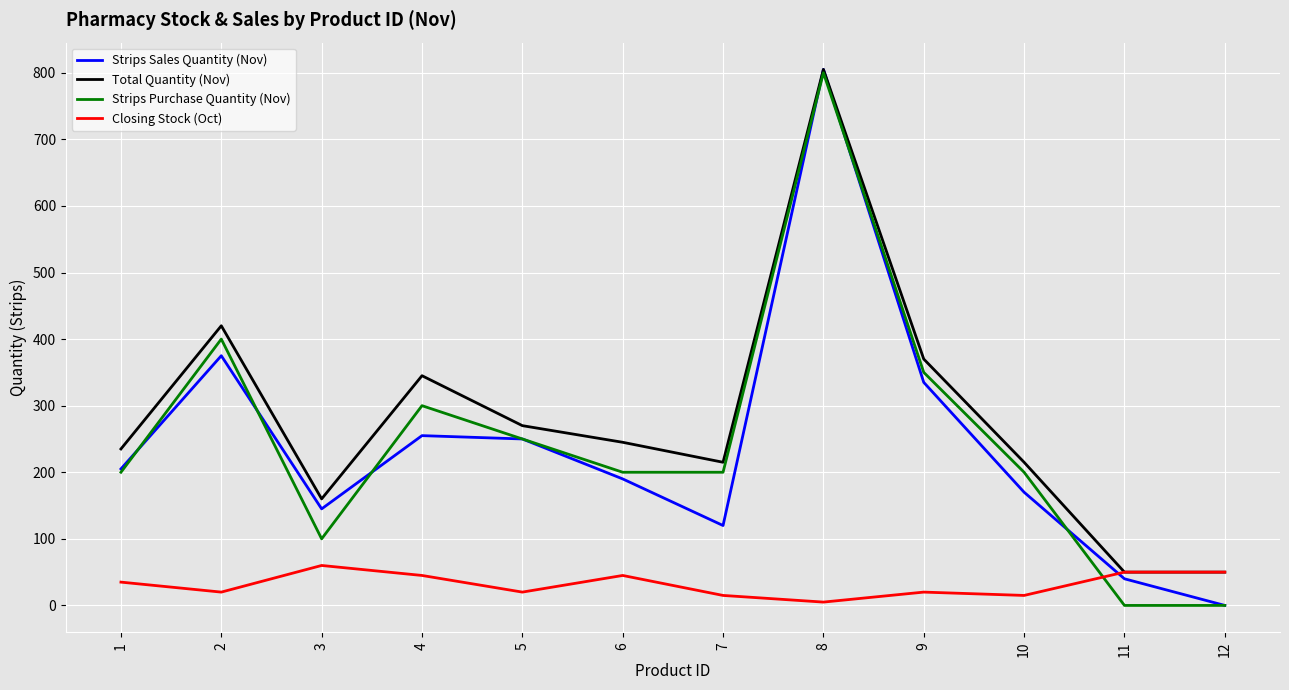

Which category has the highest value in the Total Quantity (Nov) series?

8